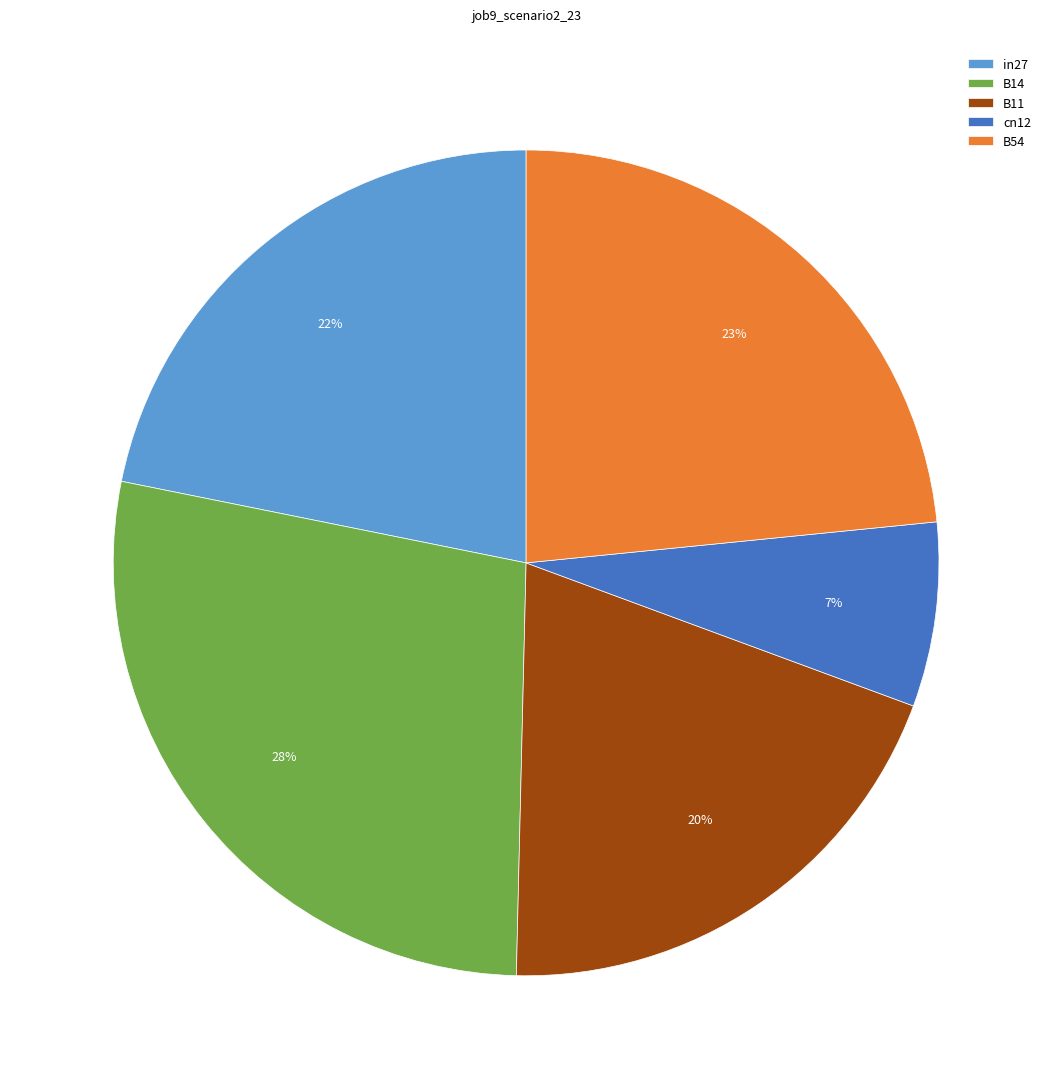

Is there a majority slice in this chart?

No